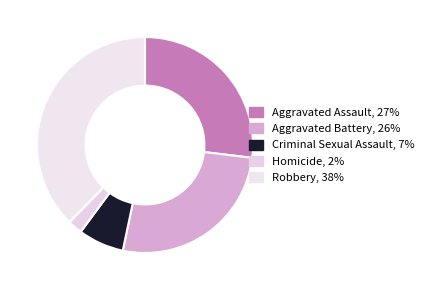

Does Aggravated Assault represent more than half of the total?

No